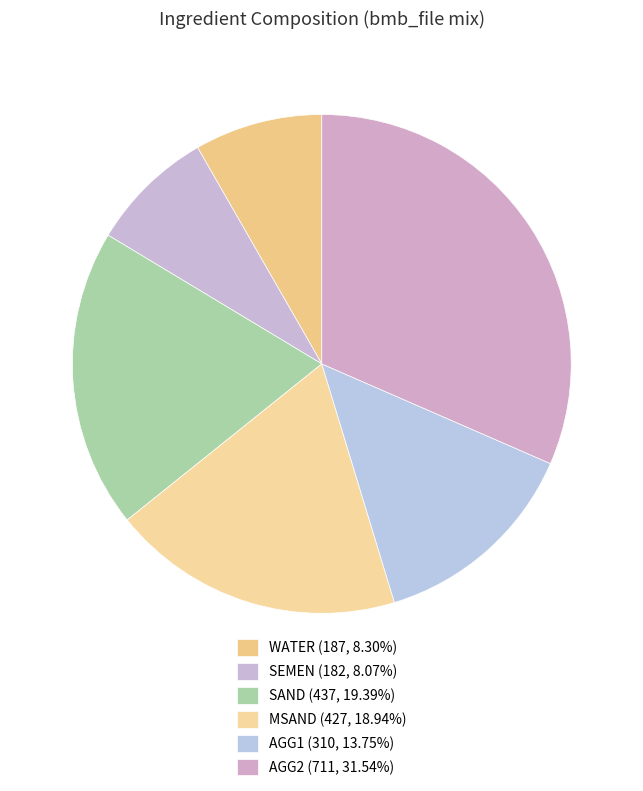

How many slices are in this pie chart?

6